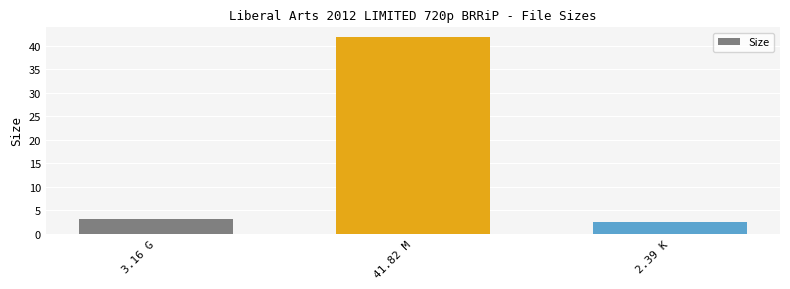

What is the difference between the second highest and minimum values?

0.8